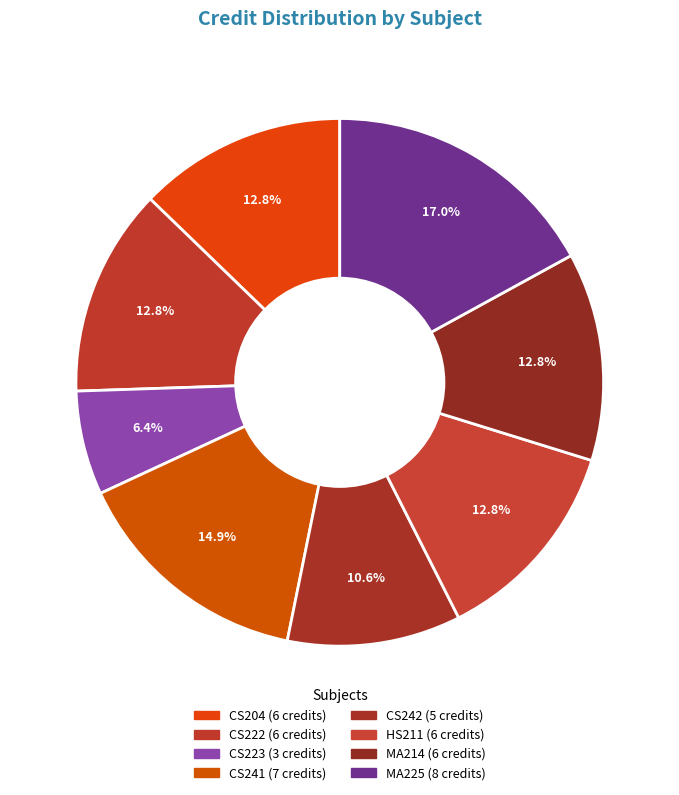

Count the number of slices in the pie.

8